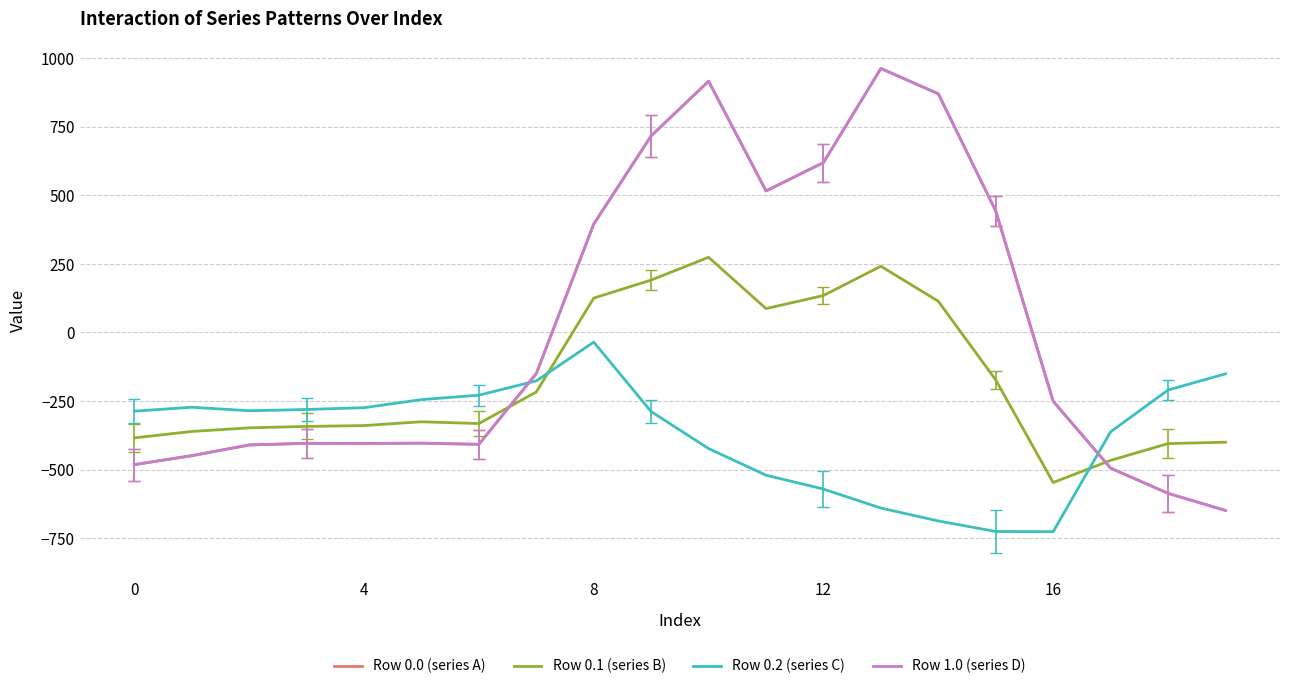

Does the chart have visible grid lines?

Yes